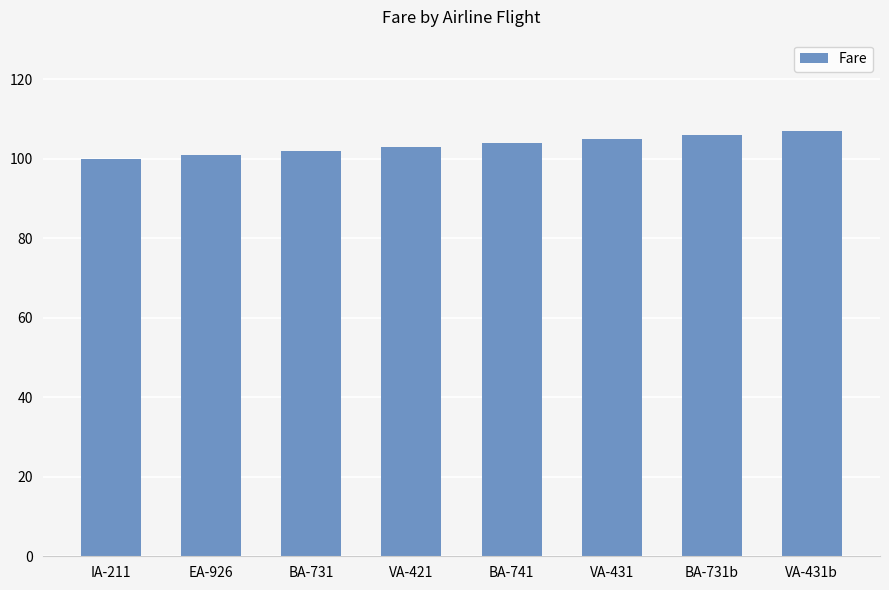

Count the number of data series in this chart.

1